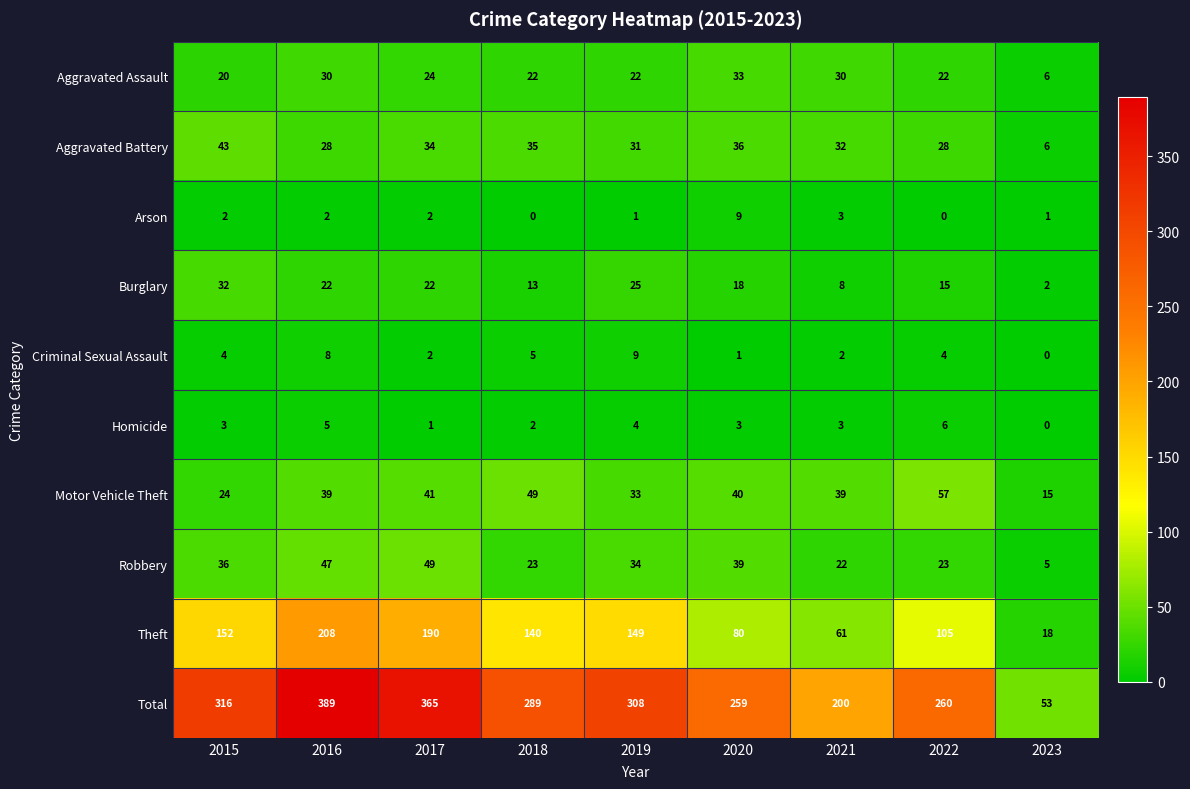

At 2020, list the series in order from largest to smallest.

Total, Theft, Motor Vehicle Theft, Robbery, Aggravated Battery, Aggravated Assault, Burglary, Arson, Homicide, Criminal Sexual Assault